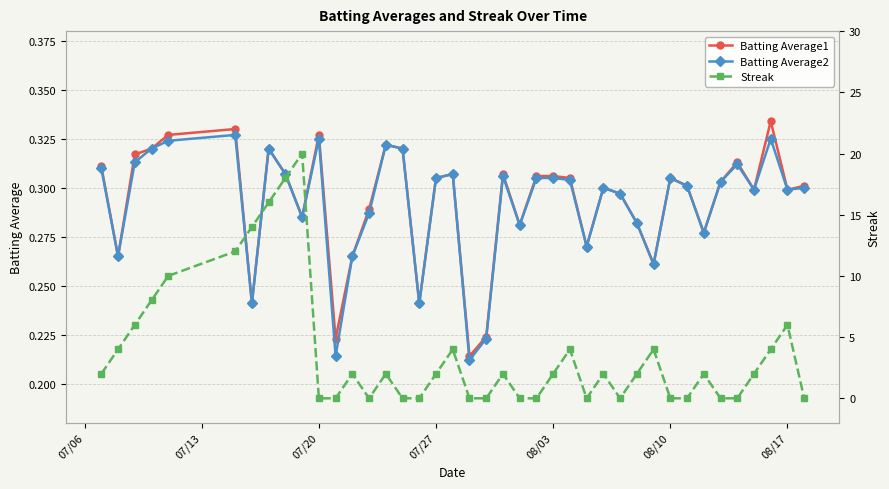

What are all the series names shown in the legend?

Batting Average1, Batting Average2, Streak